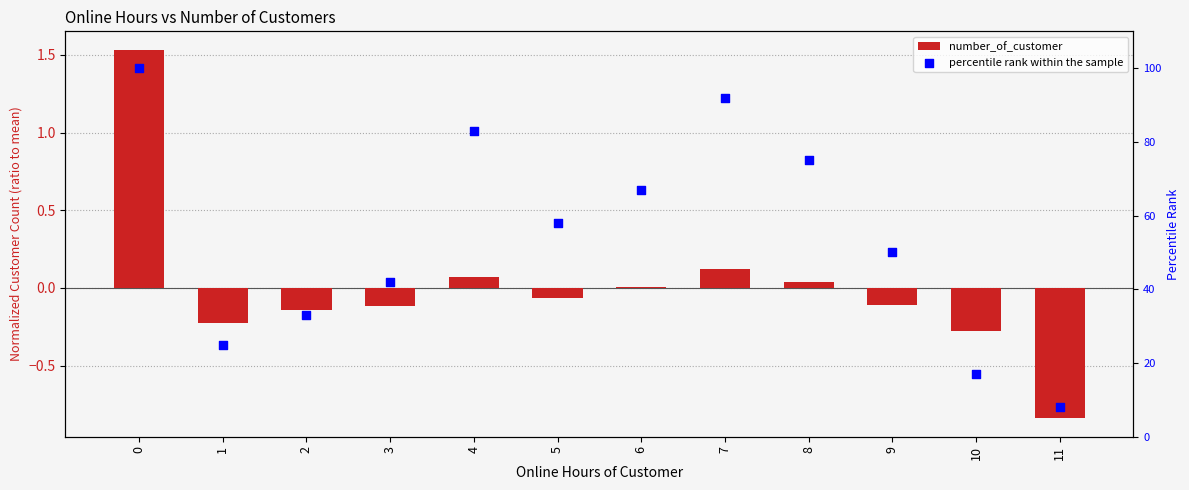

Which series reaches the minimum Y coordinate?

number_of_customer